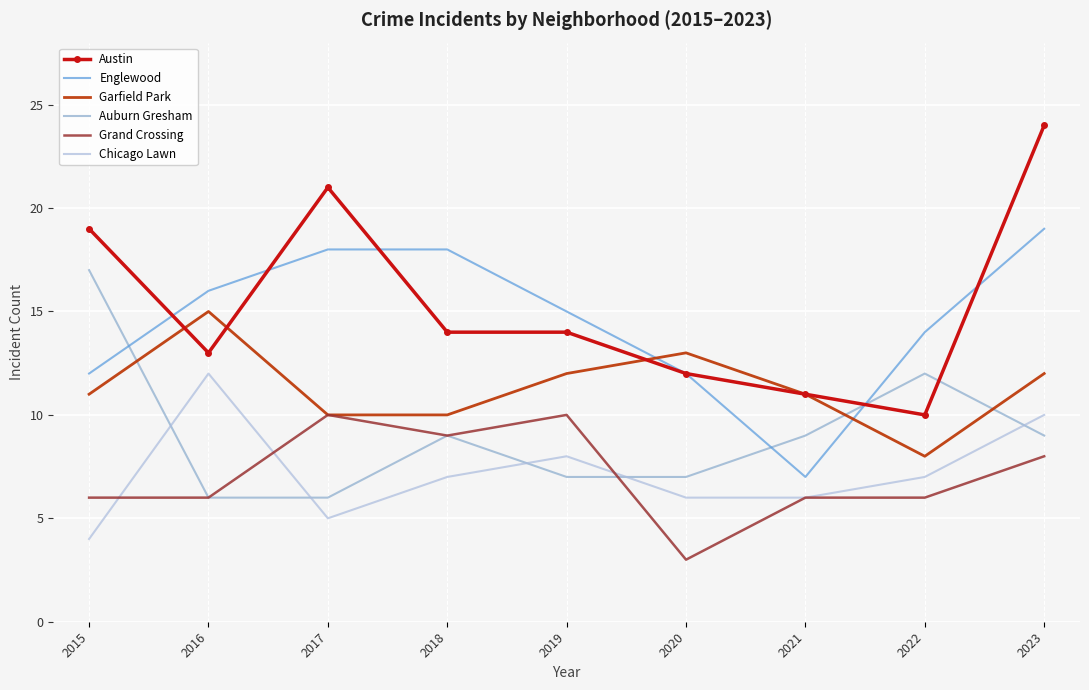

What is the sum of all Englewood values?

131